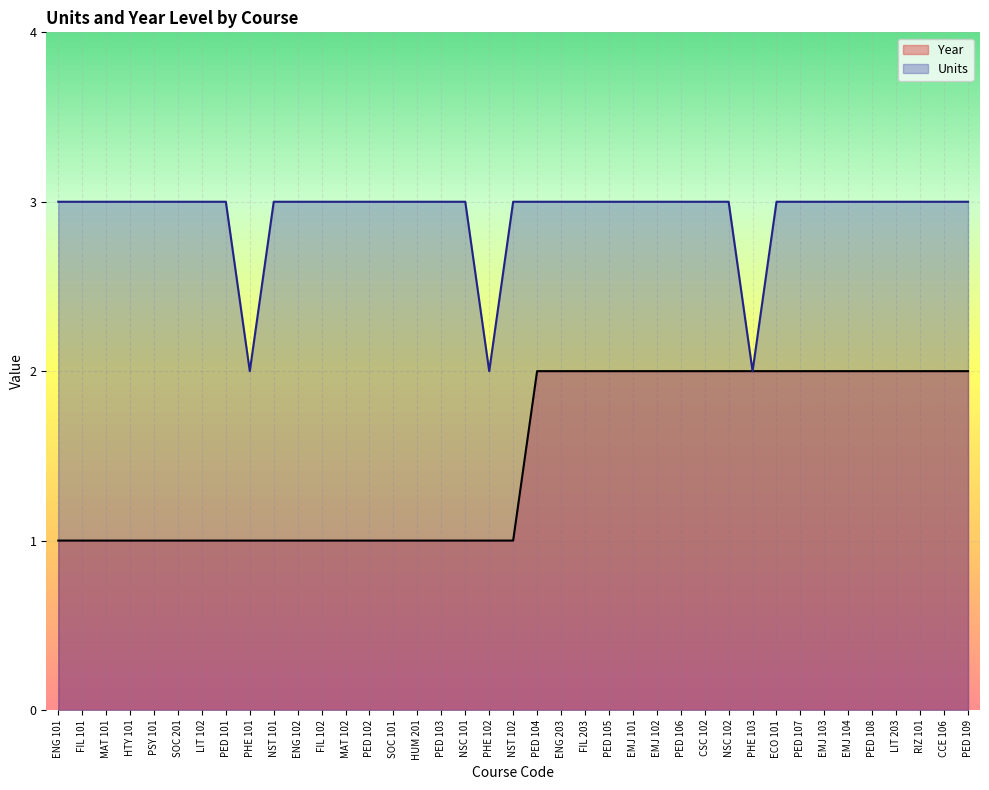

What is the spread (max minus min) of values at ECO 101?

1